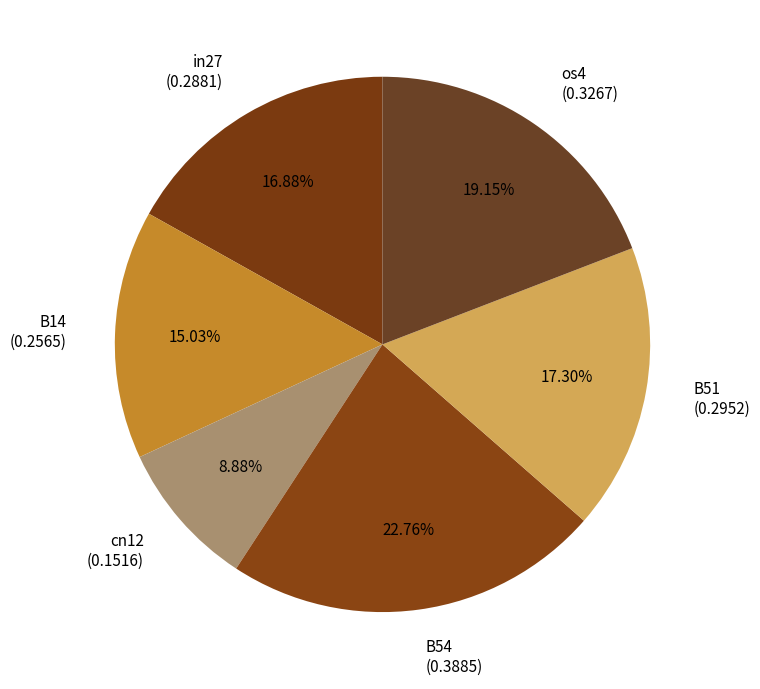

Is the sum of B54 (0.3885) and in27 (0.2881) greater than half?

No